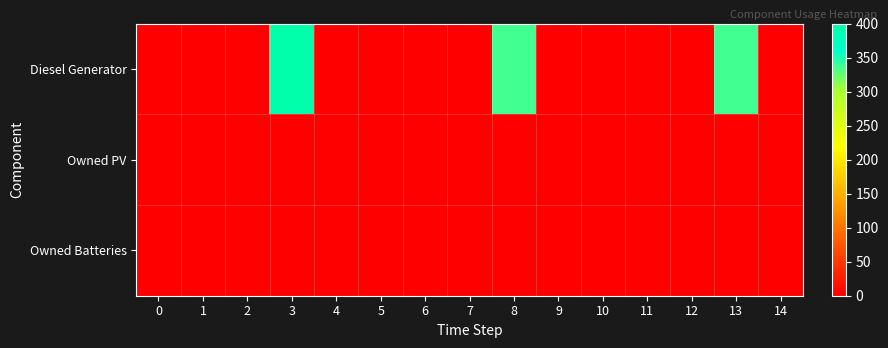

At which category is the sum across all series the highest?

3